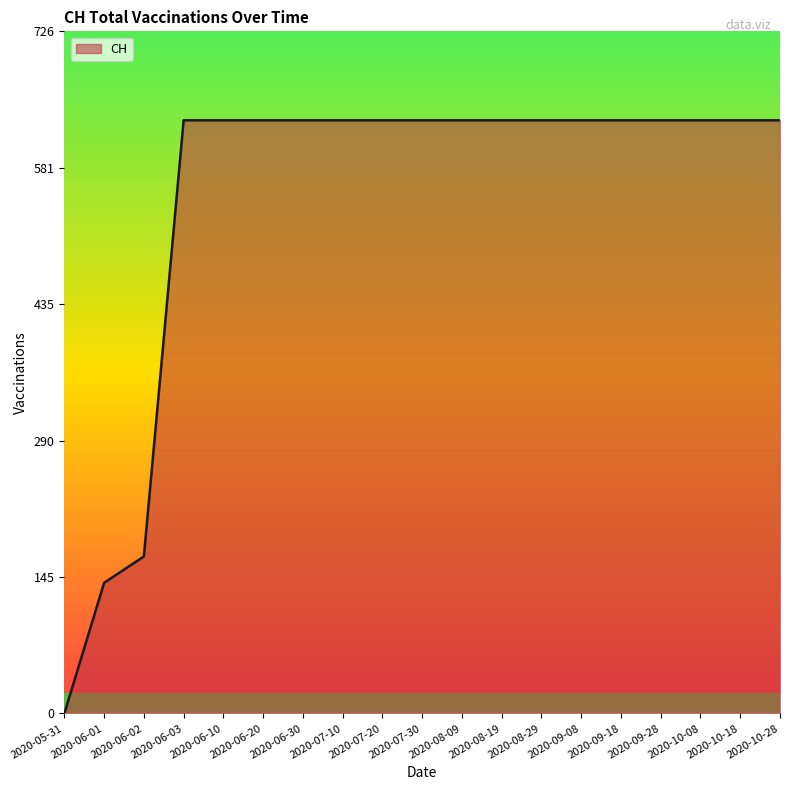

What is the change in value from 2020-06-02 to 2020-08-29?

+464